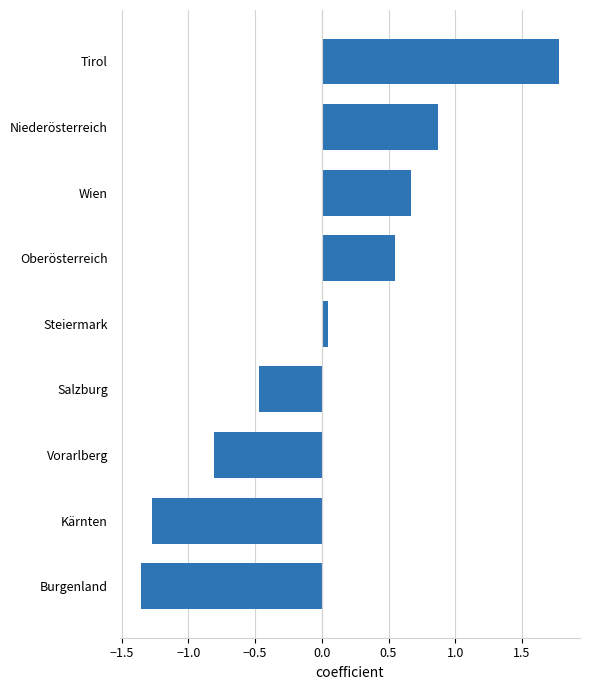

Does the chart contain any negative values?

Yes